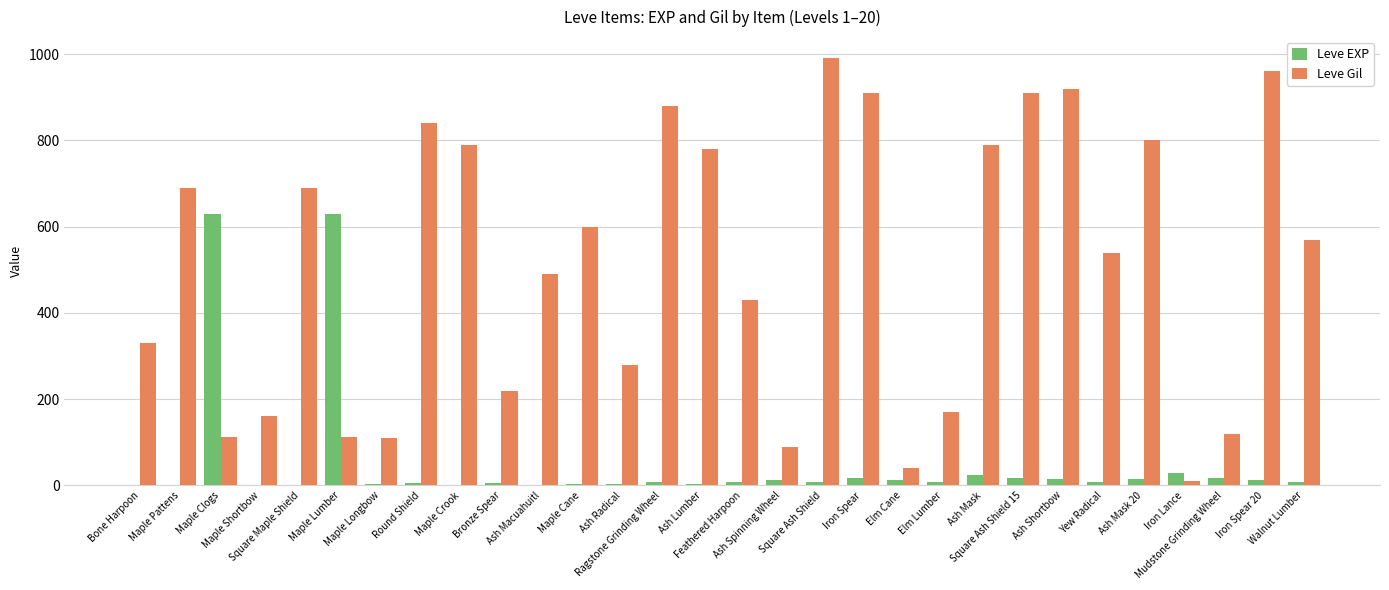

Which series has the largest total across all categories?

Leve Gil